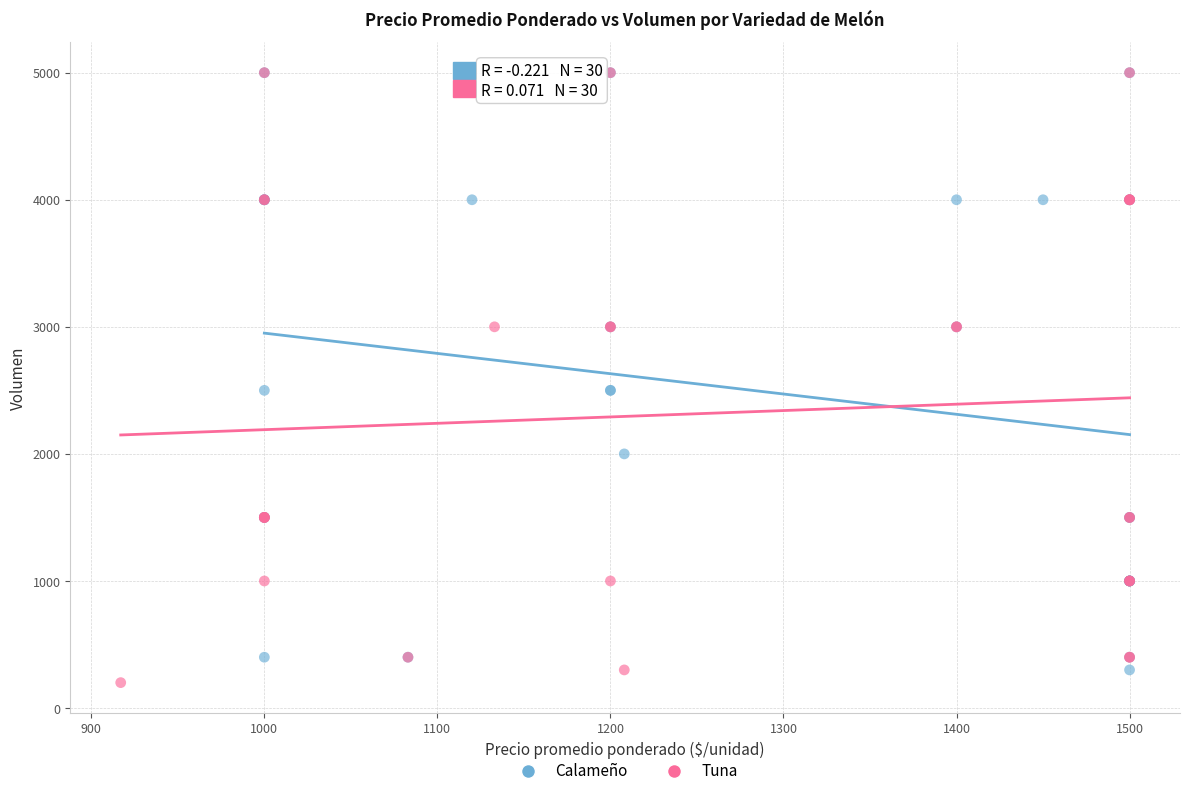

What are all the series names shown in the legend?

Calameño, Tuna